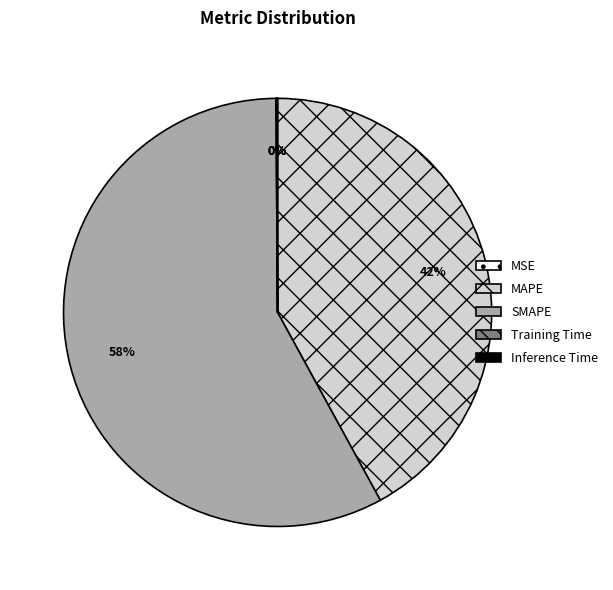

To the nearest percent, what portion does MAPE represent?

42%